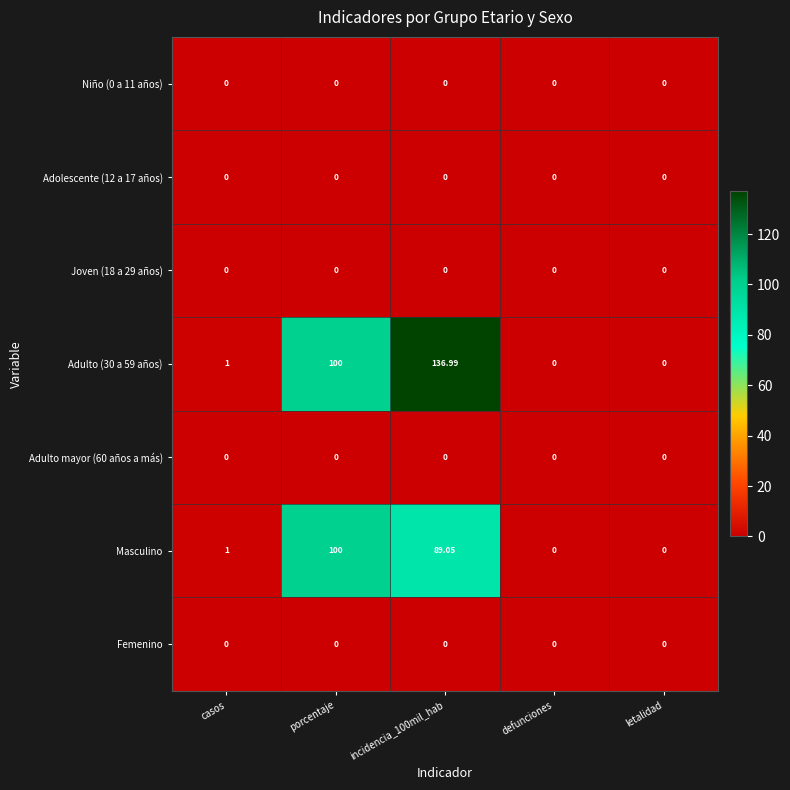

Is the value of Adulto (30 a 59 años) at casos greater than the value of Adulto mayor (60 años a más) at letalidad?

Yes